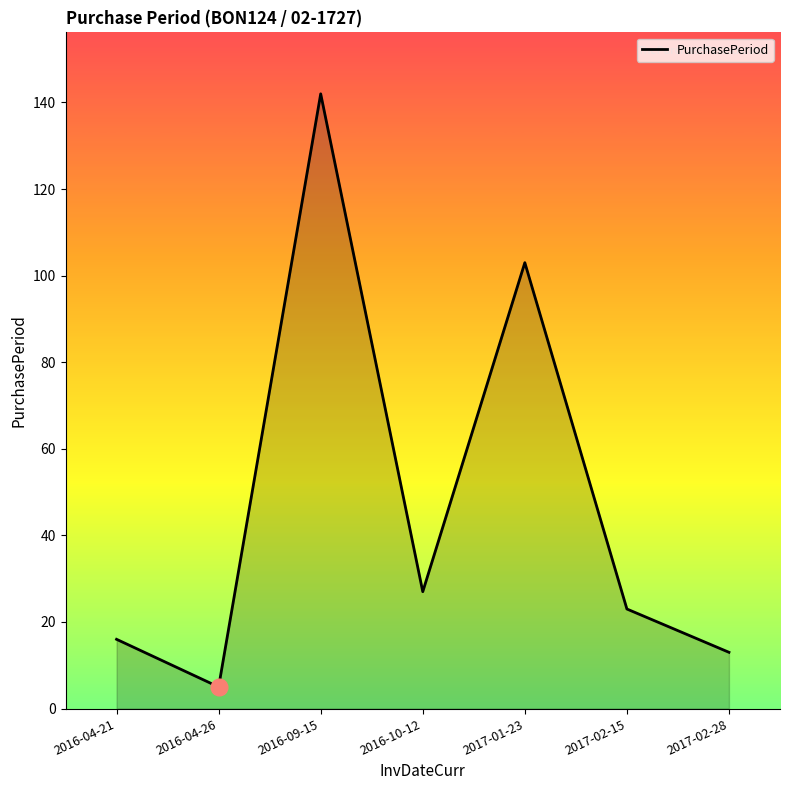

Where does the data first go above 23?

2016-09-15